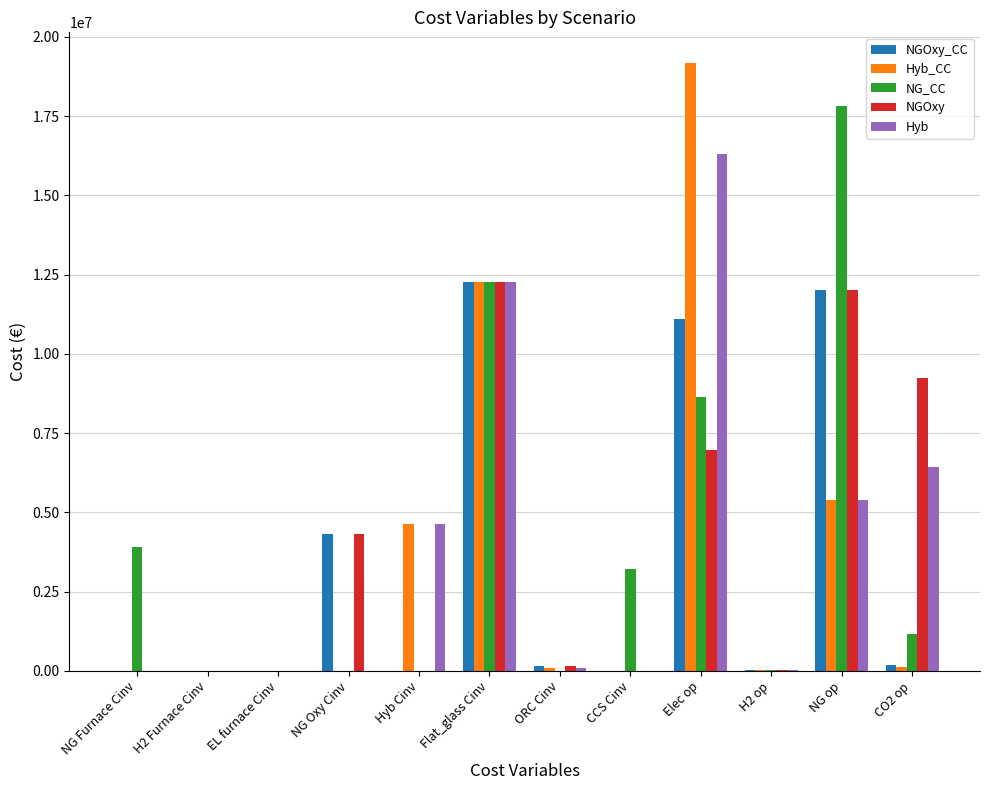

Is the value of NG_CC at CCS Cinv greater than the value of Hyb at Elec op?

No